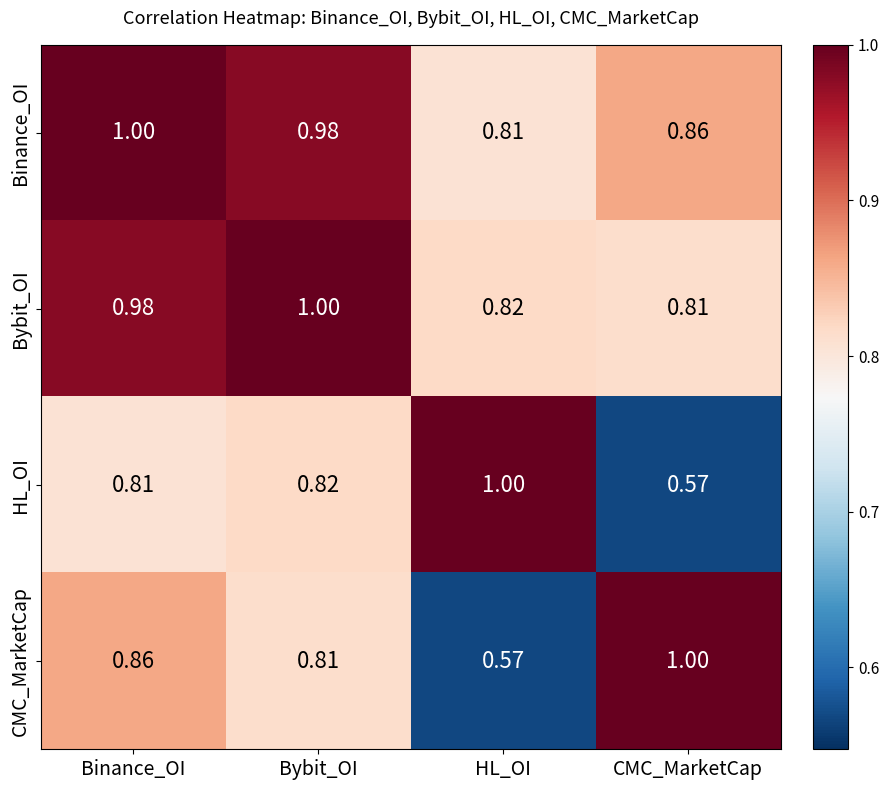

Between Binance_OI and HL_OI, which series saw the biggest shift?

CMC_MarketCap